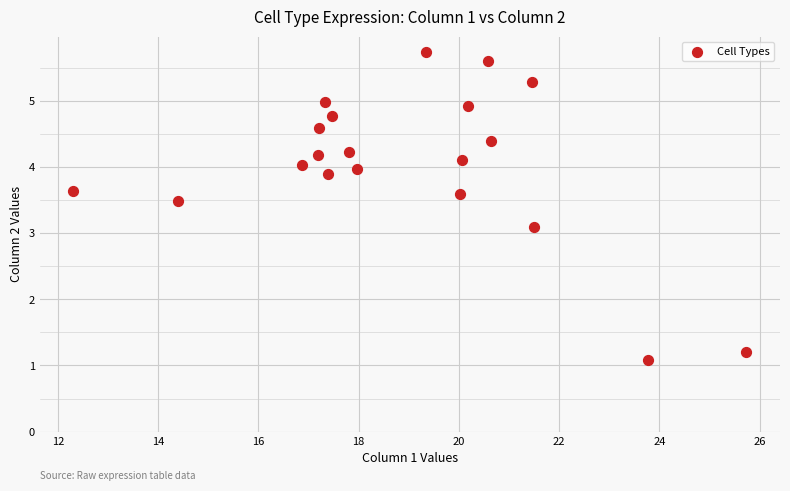

What is the range of Y values (max minus min)?

4.7